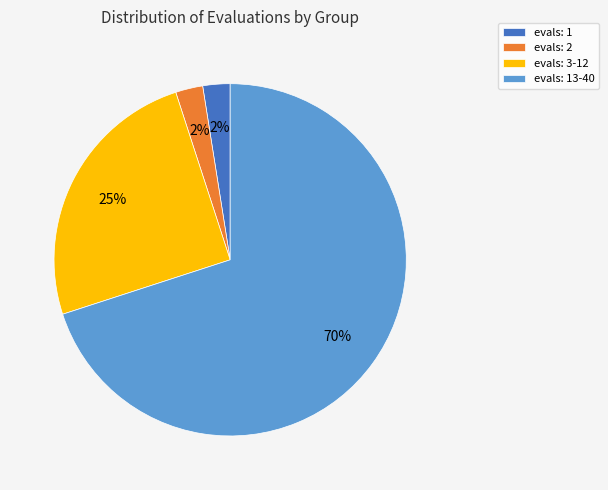

How many segments does this pie chart have?

4